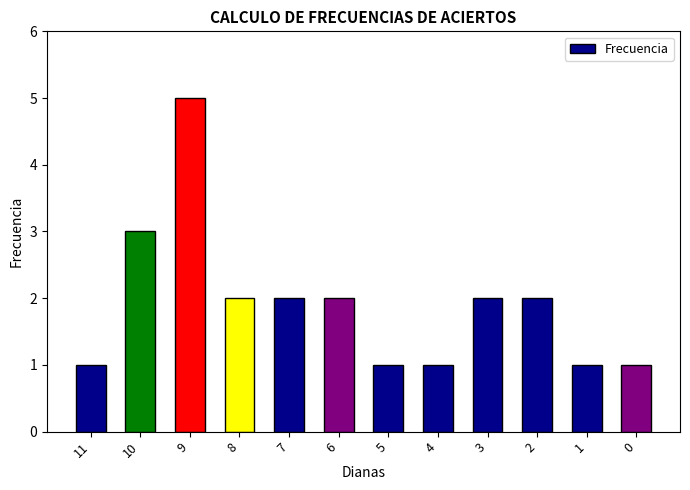

What is the value of the 5th bar from the left?

2